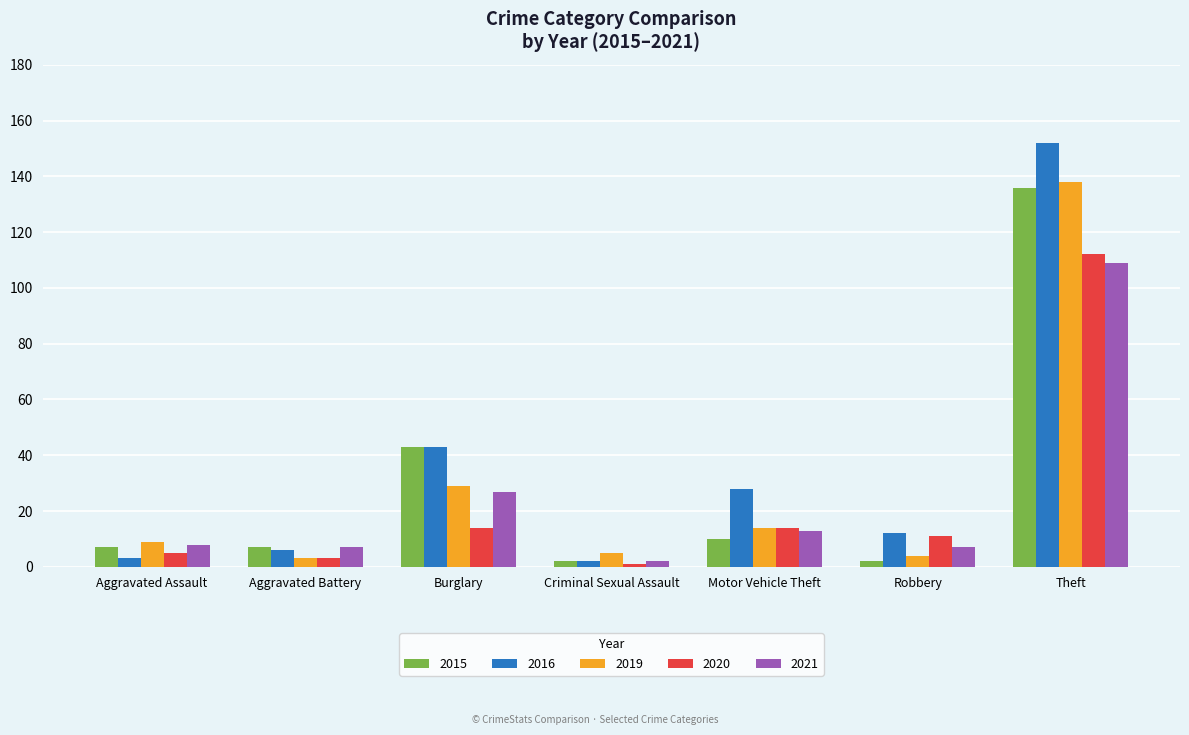

Where does the 2020 series first go above 11?

Burglary